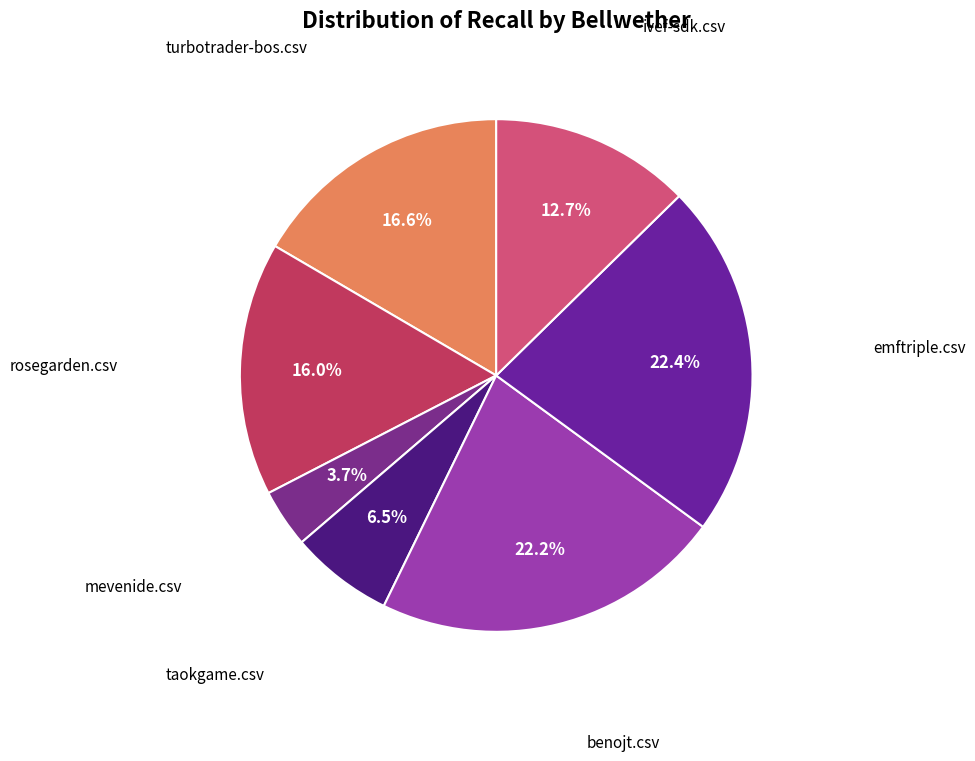

Count the number of slices in the pie.

7